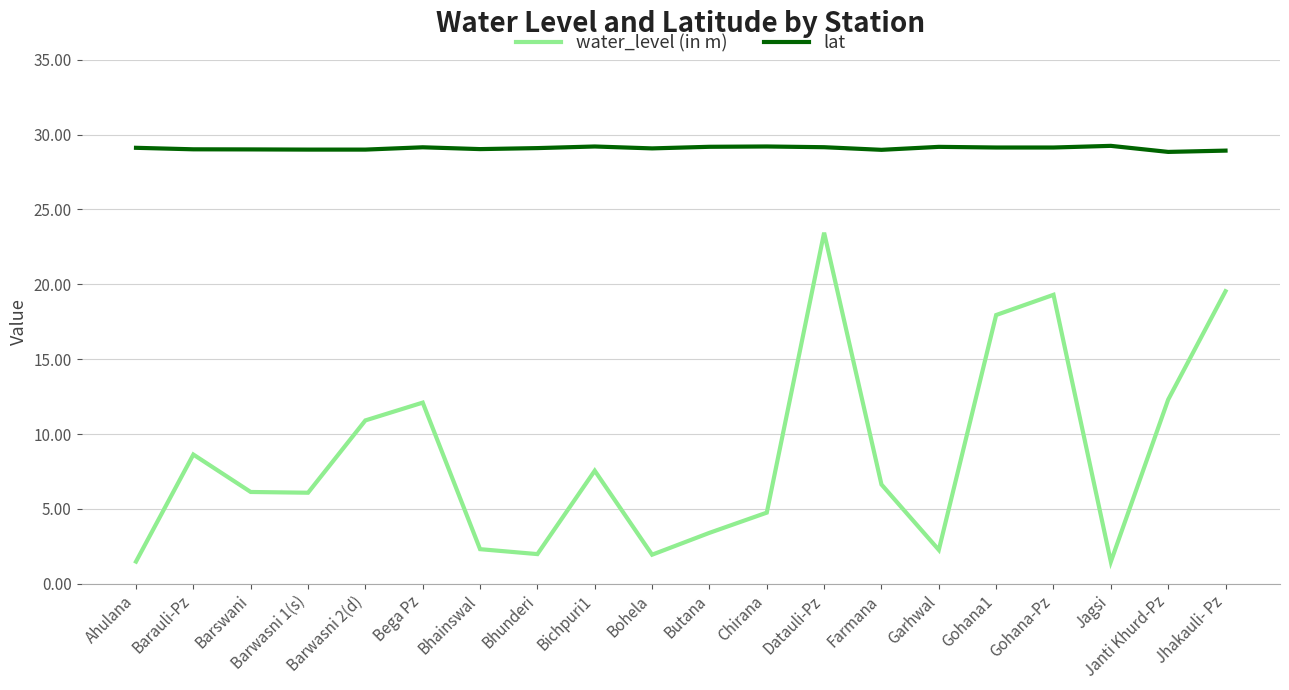

Is the value of lat at Jagsi greater than the value of water_level (in m) at Bega Pz?

Yes